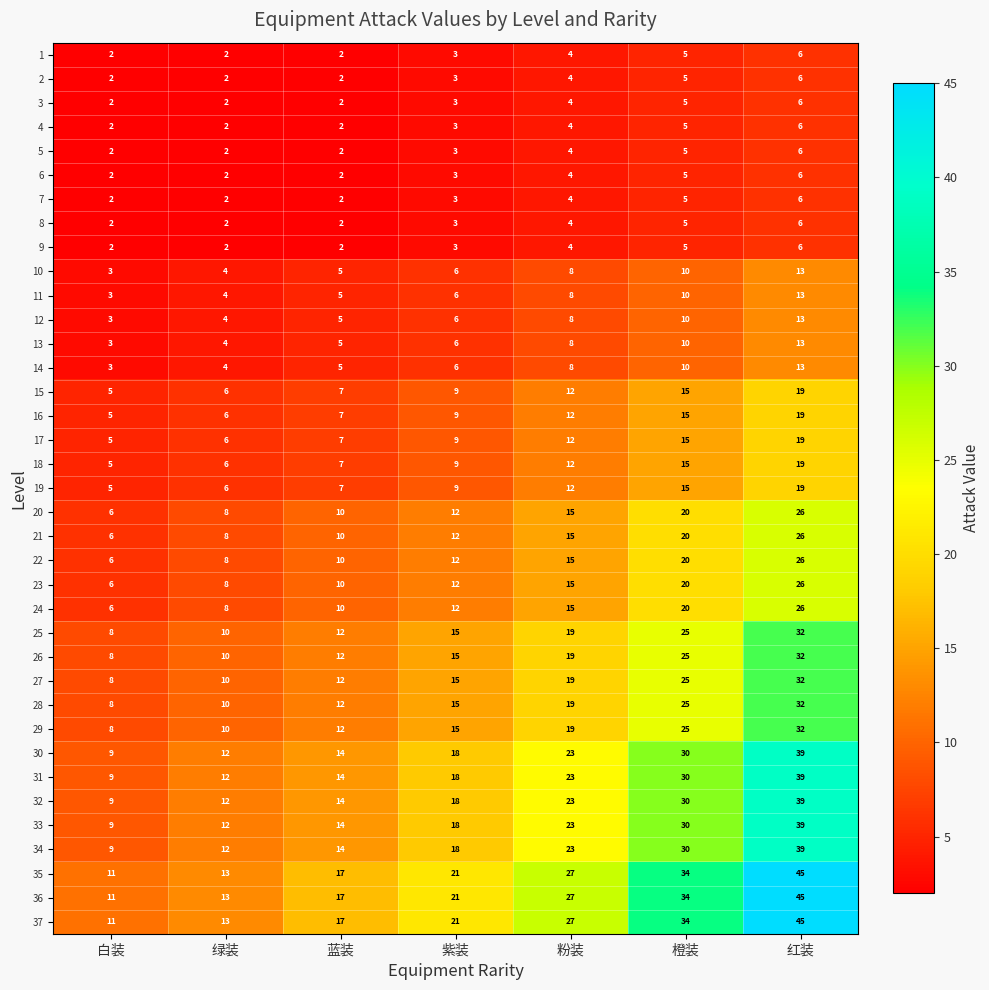

What is the sum of all 35 values?

168